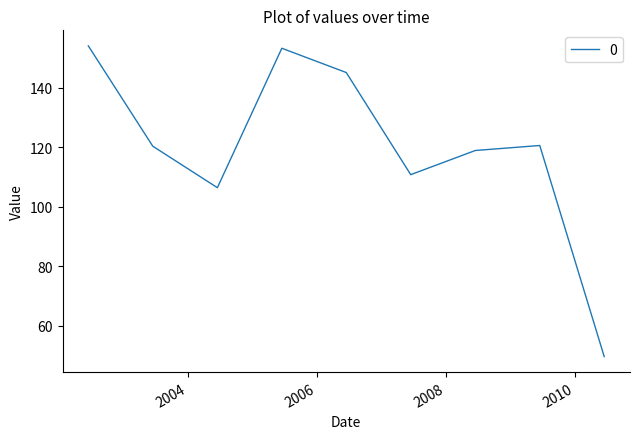

What is the smallest value displayed?

49.7